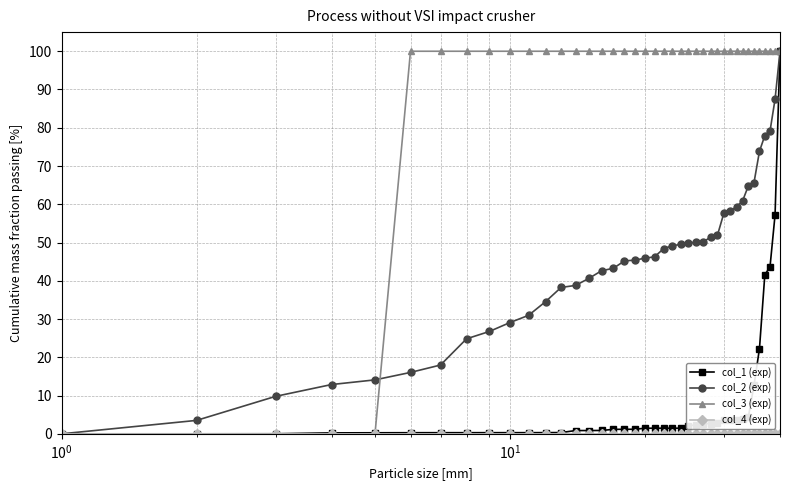

What is the value of the col_1 (exp) point at the 40th from the left?

100.0